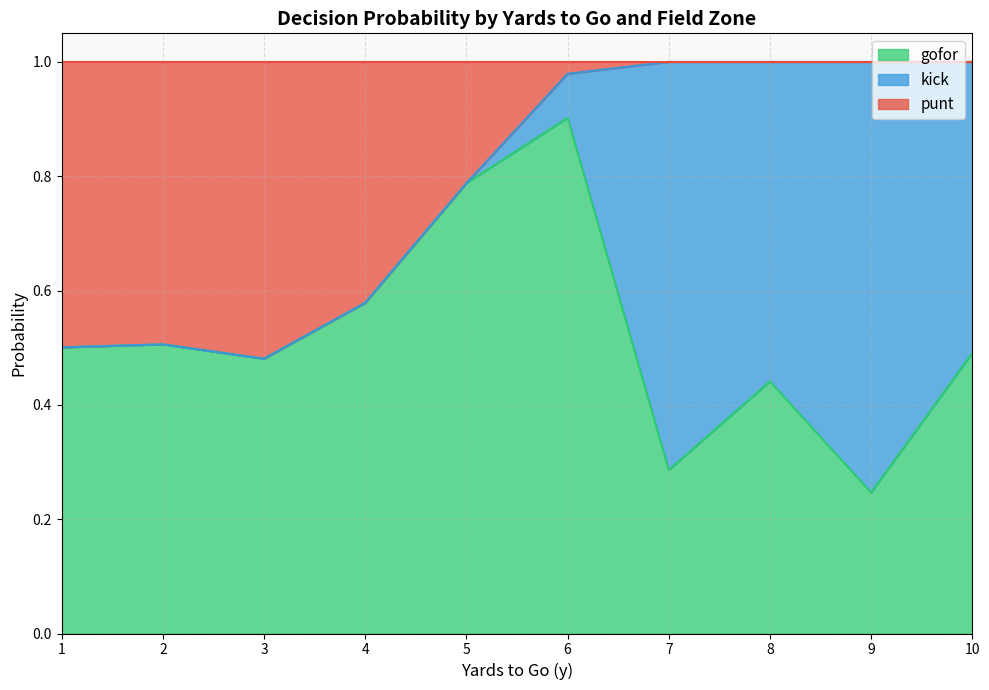

Which has a higher value, 25 or 8?

8